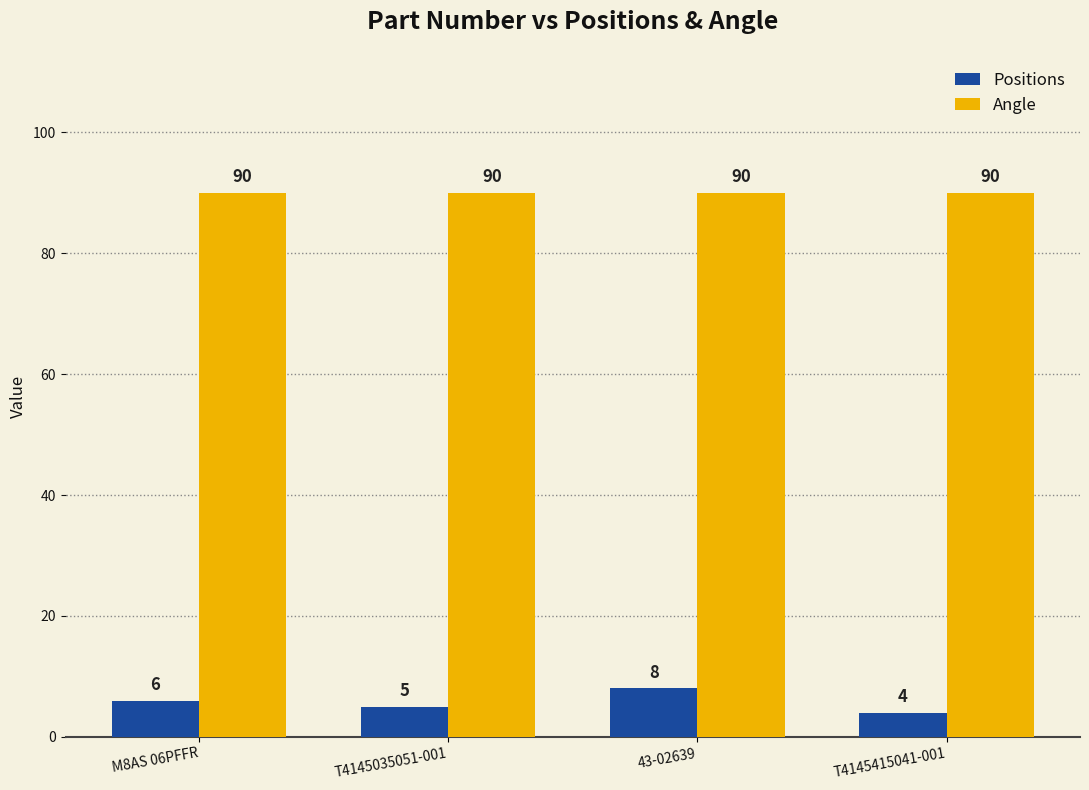

Between M8AS 06PFFR and 43-02639, which series saw the biggest shift?

Positions